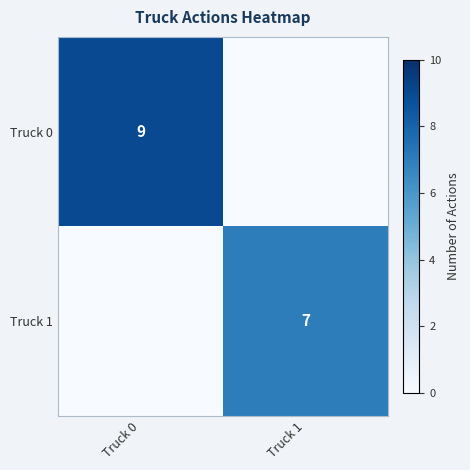

Is the value of Truck 1 at Truck 1 greater than the value of Truck 0 at Truck 0?

No